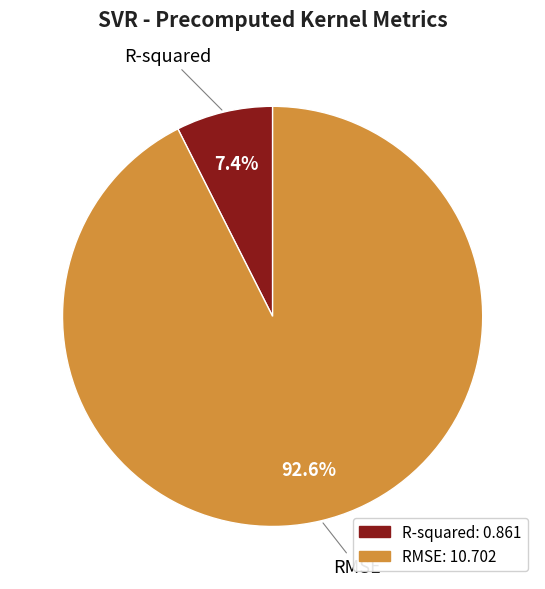

Between RMSE and R-squared, which is larger?

RMSE